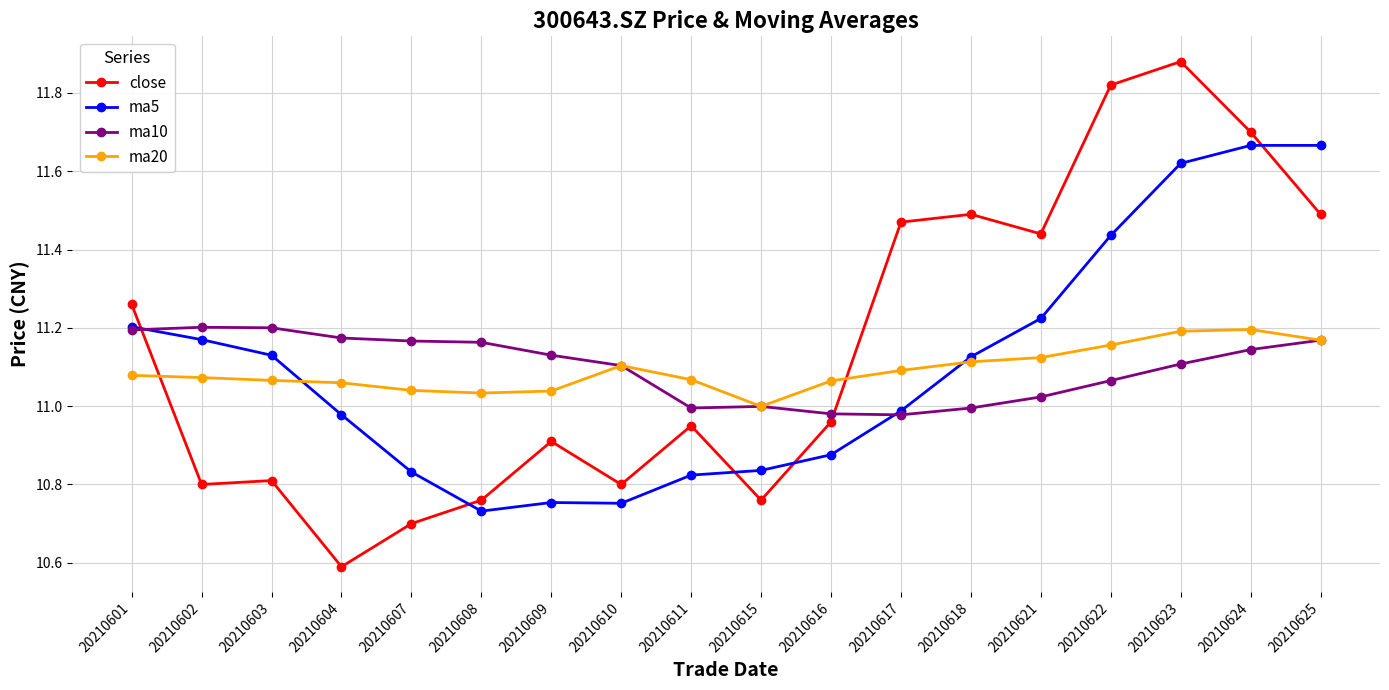

At how many categories does at least one series exceed 10?

18